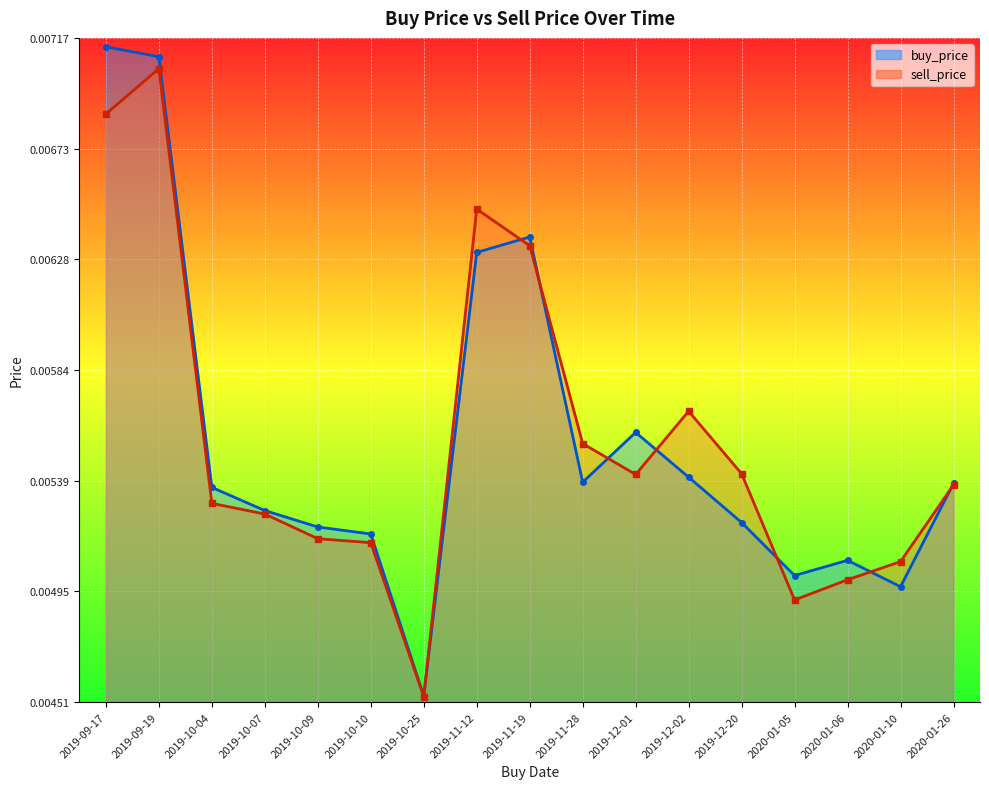

What position from the left is 2019-09-17?

1